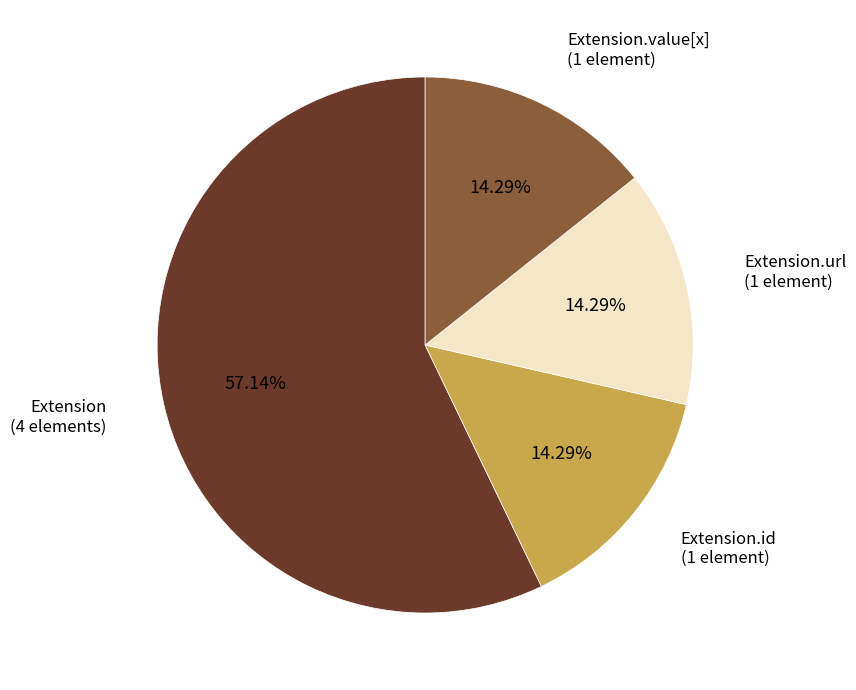

Which category has the biggest portion of the pie?

Extension